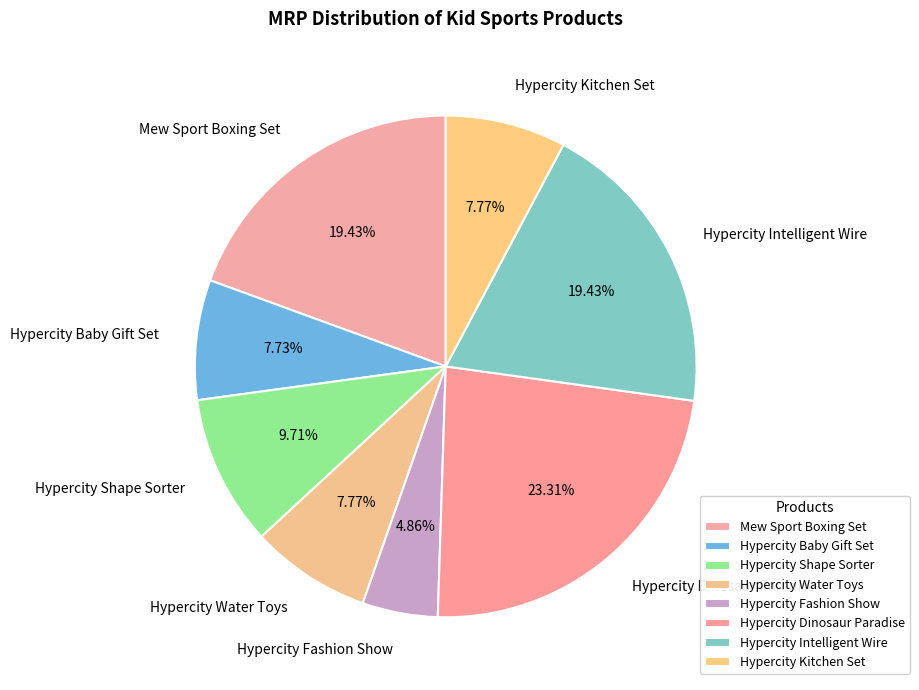

Which has a higher value, Hypercity Intelligent Wire or Hypercity Baby Gift Set?

Hypercity Intelligent Wire